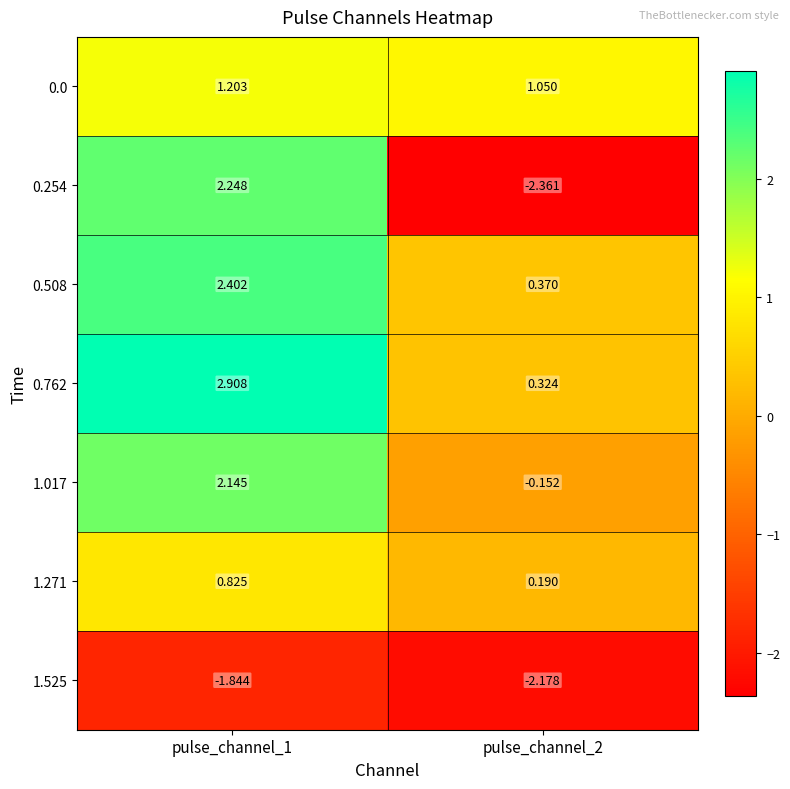

Is the value of 0.508 at pulse_channel_1 greater than the value of 0.0 at pulse_channel_2?

Yes